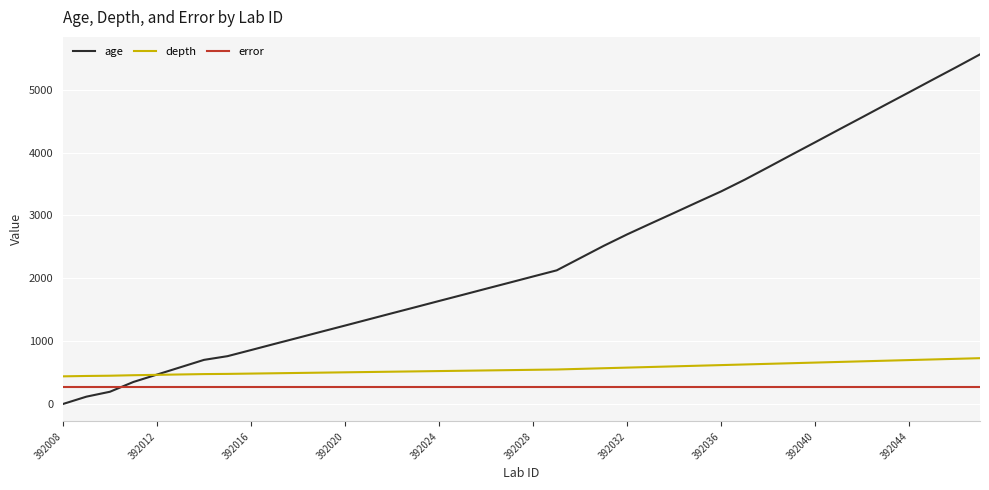

True or false: depth and error cross at least once.

False